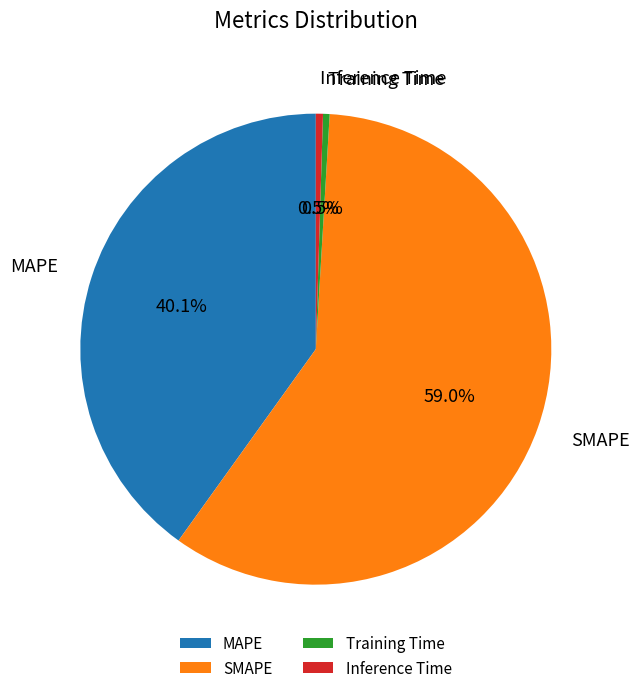

Between SMAPE and Training Time, which is larger?

SMAPE